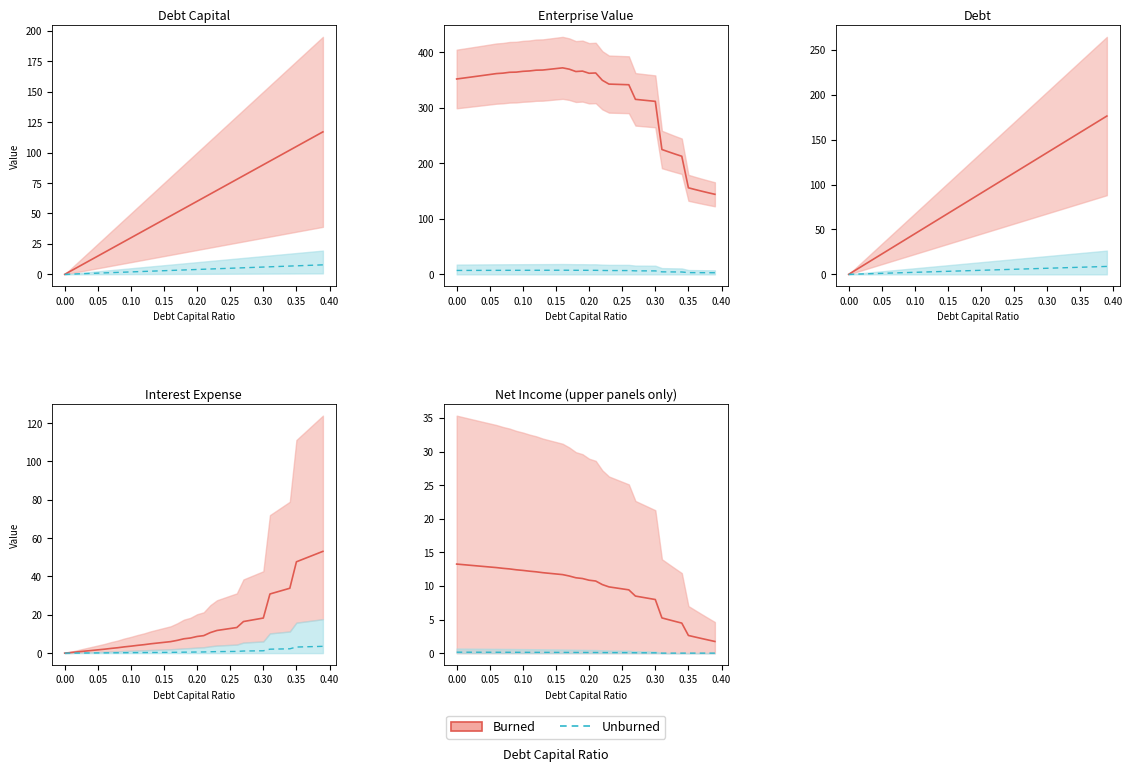

True or false: enterprise_value and interest_expense cross at least once.

False